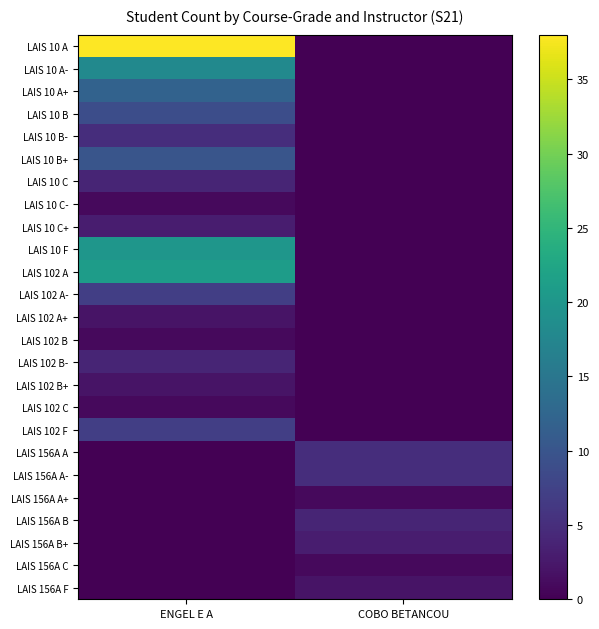

Rank the series at COBO BETANCOU from highest to lowest value.

LAIS 156A A, LAIS 156A A-, LAIS 156A B, LAIS 156A B+, LAIS 156A F, LAIS 156A A+, LAIS 156A C, LAIS 10 A, LAIS 10 A-, LAIS 10 A+, LAIS 10 B, LAIS 10 B-, LAIS 10 B+, LAIS 10 C, LAIS 10 C-, LAIS 10 C+, LAIS 10 F, LAIS 102 A, LAIS 102 A-, LAIS 102 A+, LAIS 102 B, LAIS 102 B-, LAIS 102 B+, LAIS 102 C, LAIS 102 F